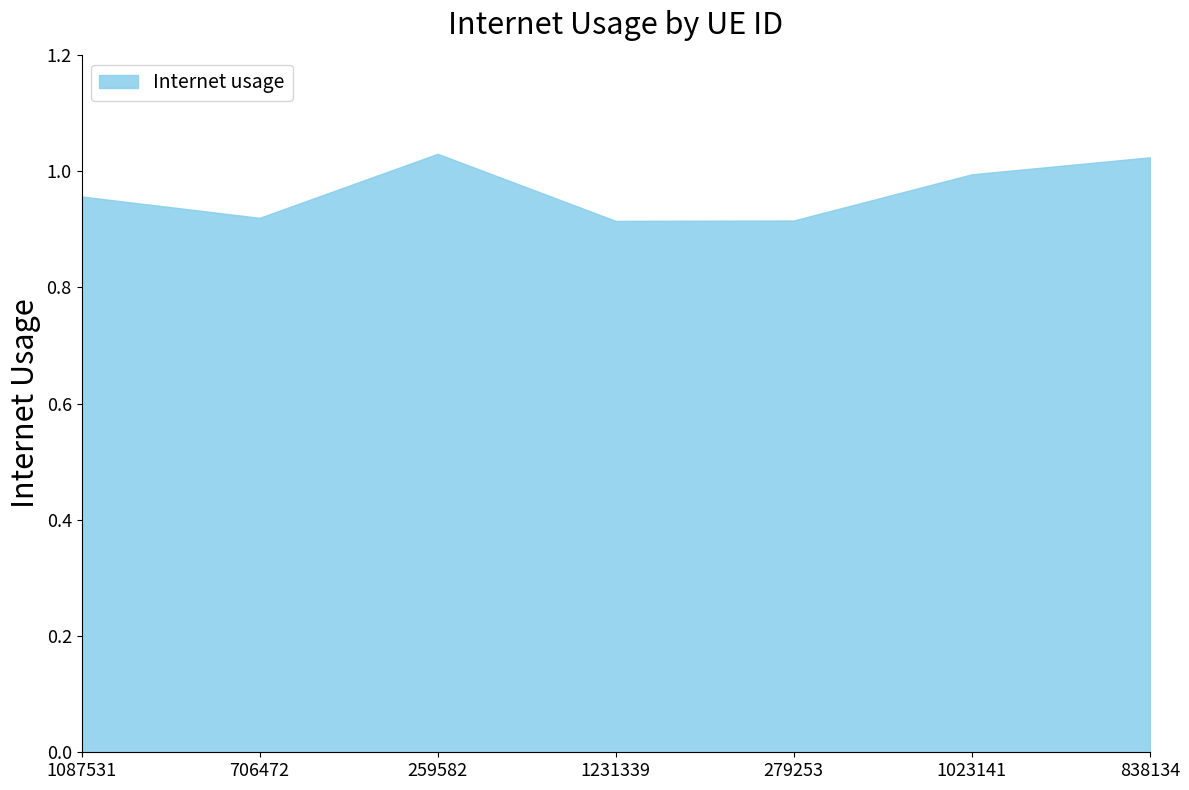

The chart shows a value of 0.5 at 1087531. True or false?

False